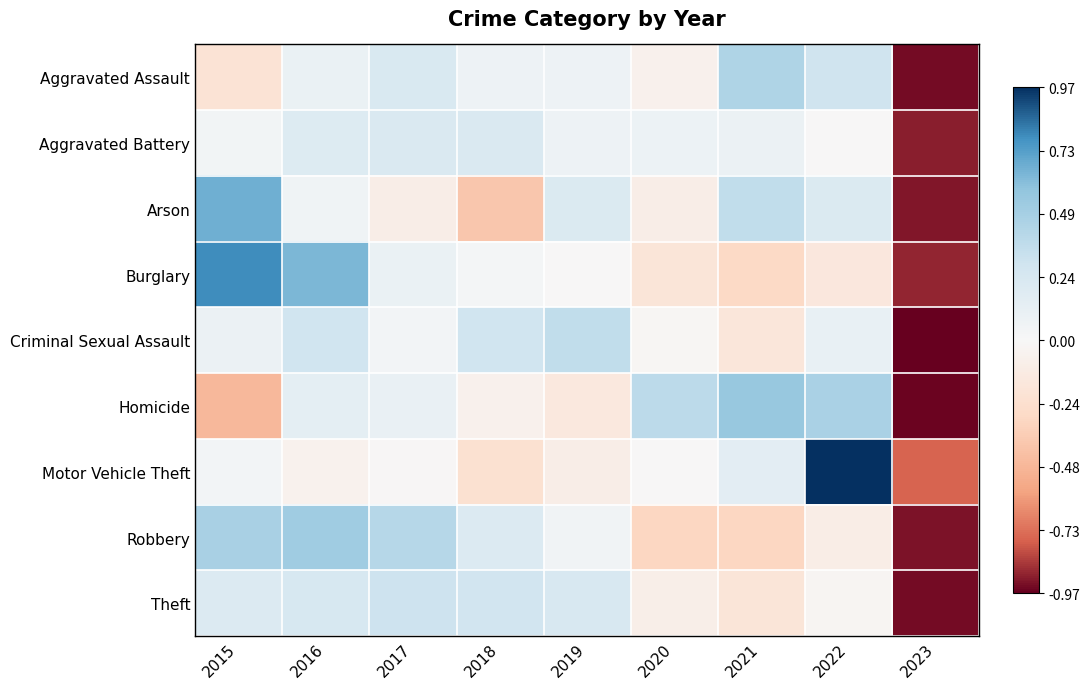

Between 2016 and 2021, which series saw the biggest shift?

Burglary